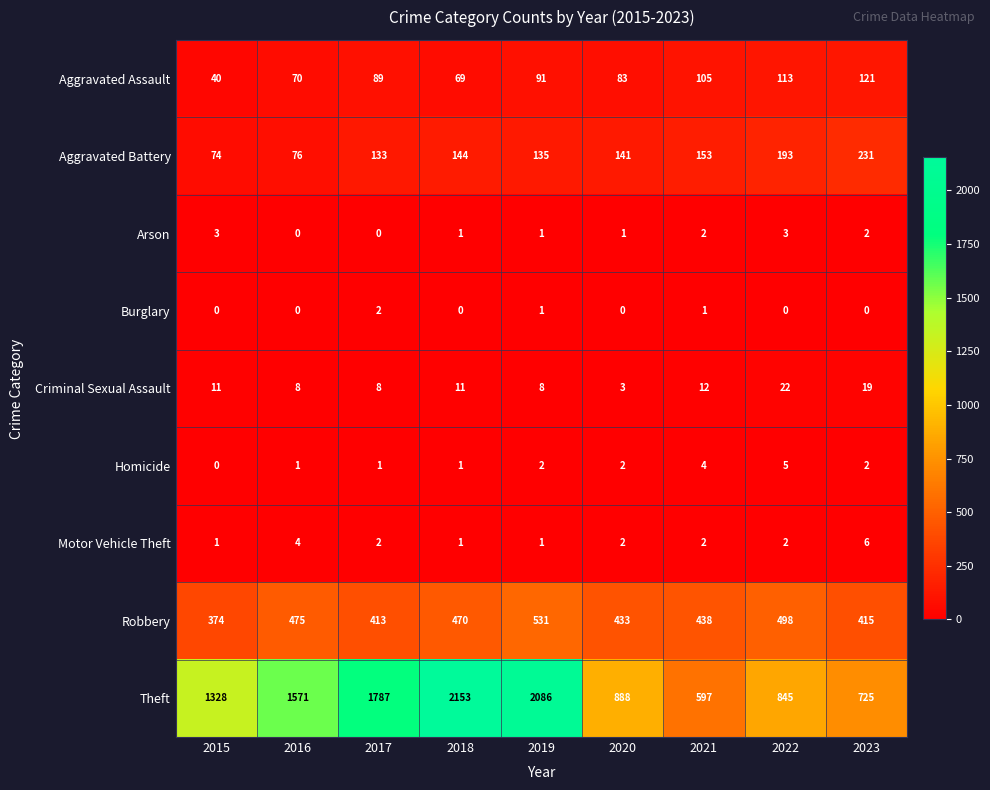

What is the difference between the Aggravated Battery values at 2020 and 2019?

6